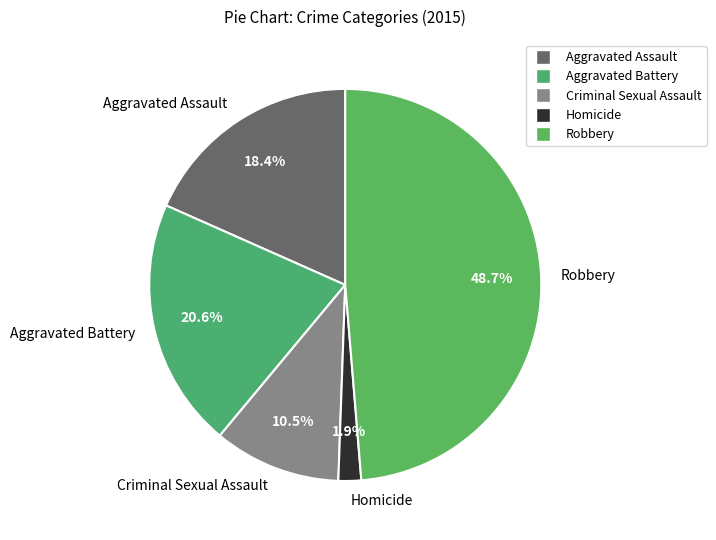

Is there any slice that represents more than half of the pie?

No